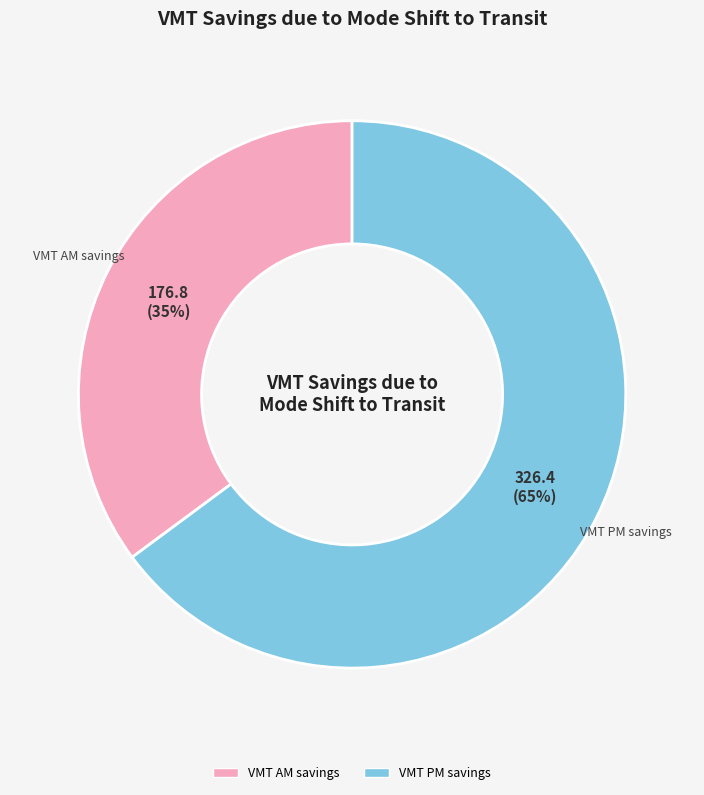

Do VMT AM savings and VMT PM savings together represent more than half of the pie?

Yes